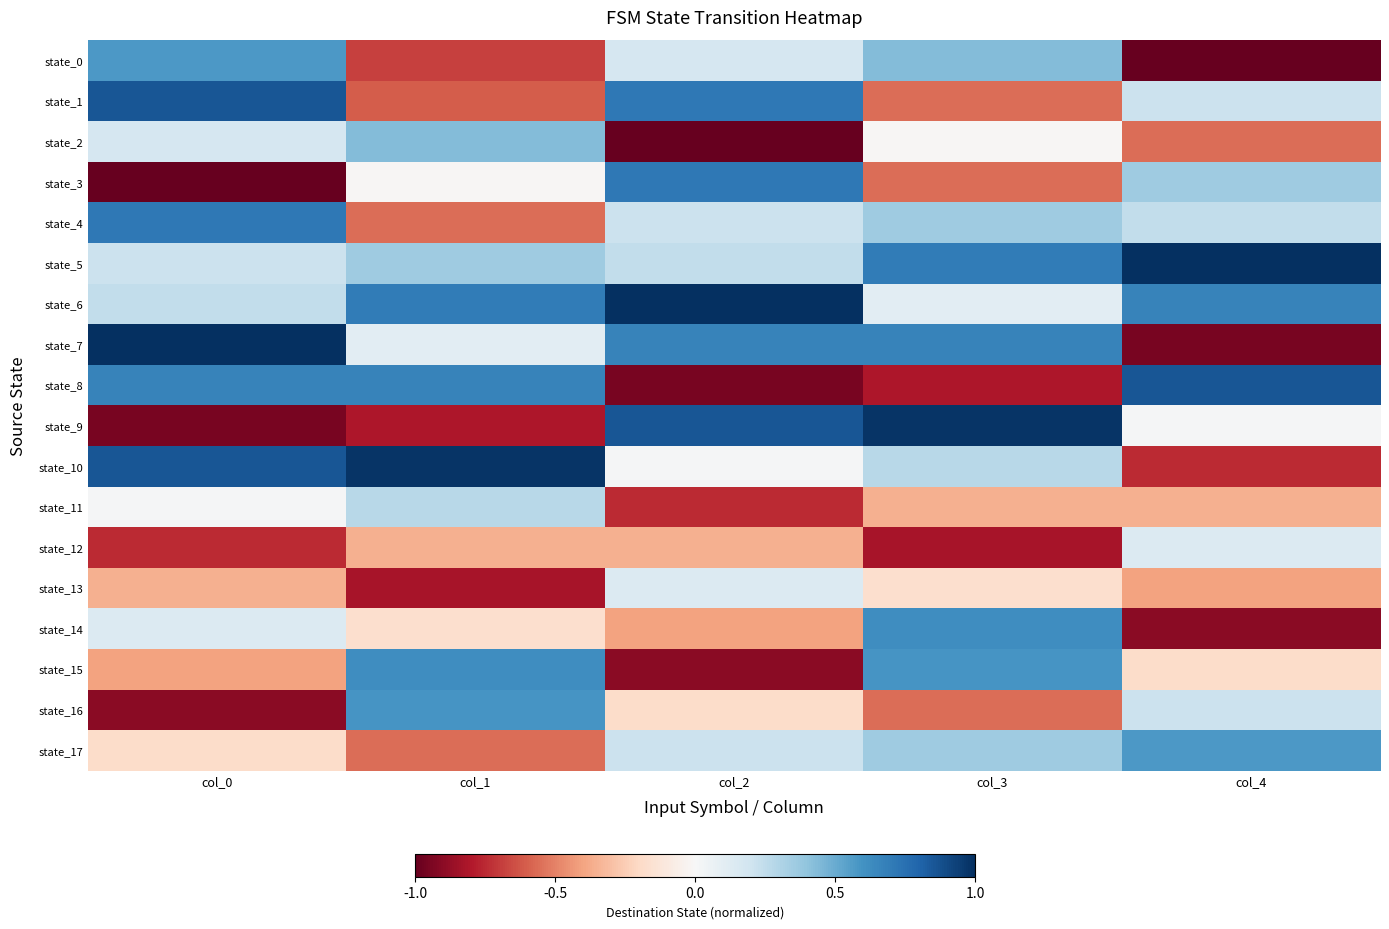

Reading left to right, extract all data points from this chart.

state_0: col_0=0.6	col_1=-0.7	col_2=0.2	col_3=0.4	col_4=-1.0
state_1: col_0=0.9	col_1=-0.6	col_2=0.7	col_3=-0.6	col_4=0.2
state_2: col_0=0.2	col_1=0.4	col_2=-1.0	col_3=-0.0	col_4=-0.6
state_3: col_0=-1.0	col_1=-0.0	col_2=0.7	col_3=-0.6	col_4=0.4
state_4: col_0=0.7	col_1=-0.6	col_2=0.2	col_3=0.4	col_4=0.2
state_5: col_0=0.2	col_1=0.4	col_2=0.2	col_3=0.7	col_4=1.0
state_6: col_0=0.2	col_1=0.7	col_2=1.0	col_3=0.1	col_4=0.7
state_7: col_0=1.0	col_1=0.1	col_2=0.7	col_3=0.7	col_4=-1.0
state_8: col_0=0.7	col_1=0.7	col_2=-1.0	col_3=-0.8	col_4=0.9
state_9: col_0=-1.0	col_1=-0.8	col_2=0.9	col_3=1.0	col_4=0.0
state_10: col_0=0.9	col_1=1.0	col_2=0.0	col_3=0.3	col_4=-0.7
state_11: col_0=0.0	col_1=0.3	col_2=-0.7	col_3=-0.4	col_4=-0.4
state_12: col_0=-0.7	col_1=-0.4	col_2=-0.4	col_3=-0.8	col_4=0.1
state_13: col_0=-0.4	col_1=-0.8	col_2=0.1	col_3=-0.2	col_4=-0.4
state_14: col_0=0.1	col_1=-0.2	col_2=-0.4	col_3=0.6	col_4=-0.9
state_15: col_0=-0.4	col_1=0.6	col_2=-0.9	col_3=0.6	col_4=-0.2
state_16: col_0=-0.9	col_1=0.6	col_2=-0.2	col_3=-0.6	col_4=0.2
state_17: col_0=-0.2	col_1=-0.6	col_2=0.2	col_3=0.4	col_4=0.6